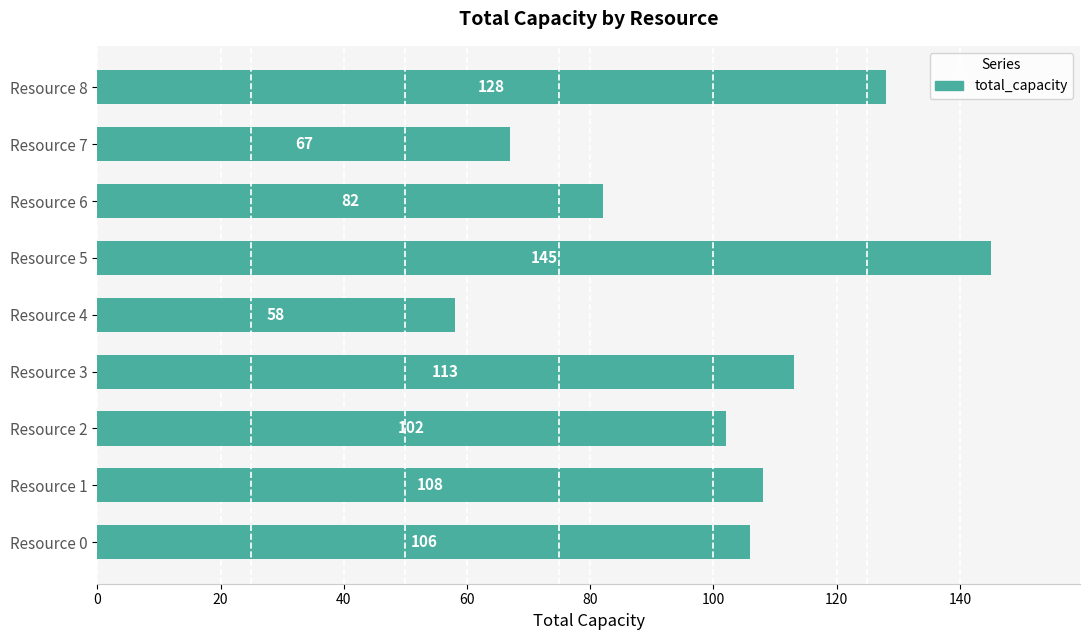

Reading bottom to top, transcribe all the data shown in this chart.

106	108	102	113	58	145	82	67	128